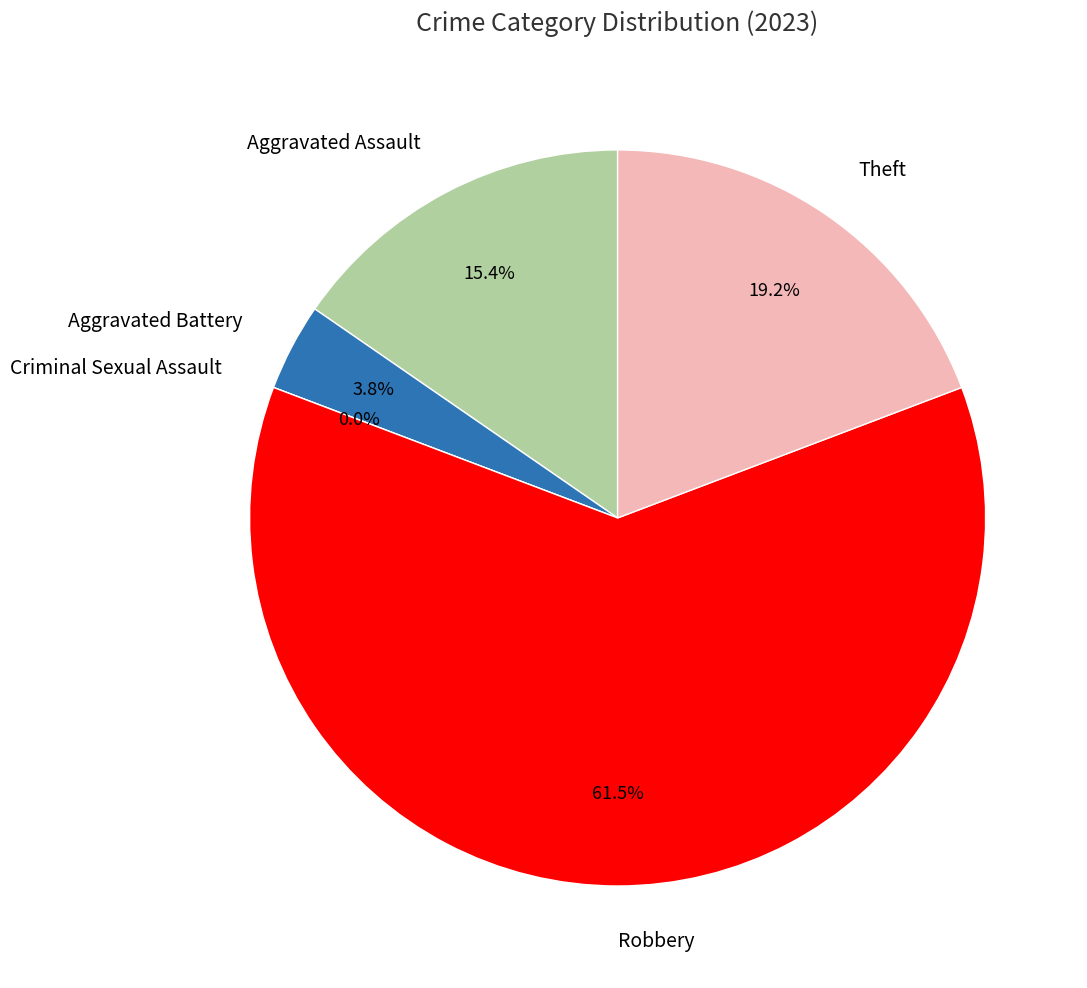

To the nearest percent, what is the combined percentage of Aggravated Battery and Theft?

23%